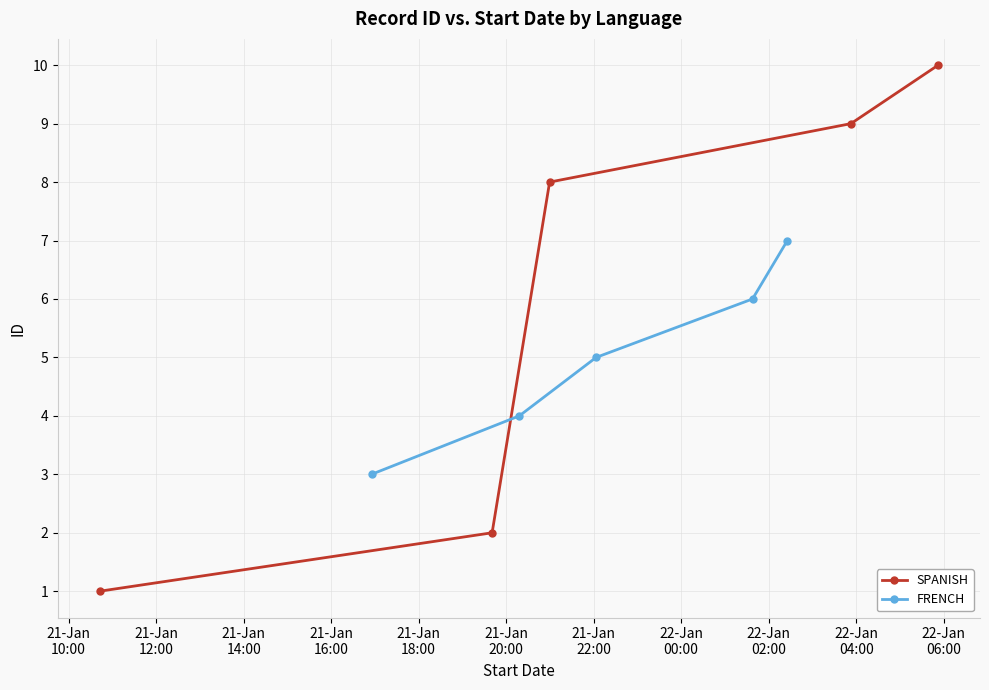

True or false: SPANISH has more than 2 interior local peaks.

False